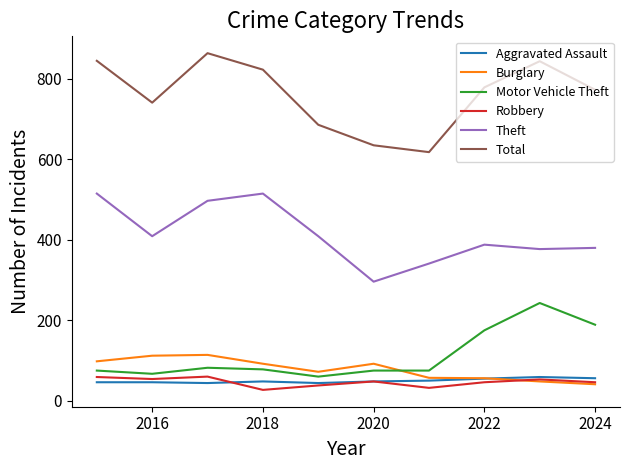

Which series has the widest spread of values?

Total